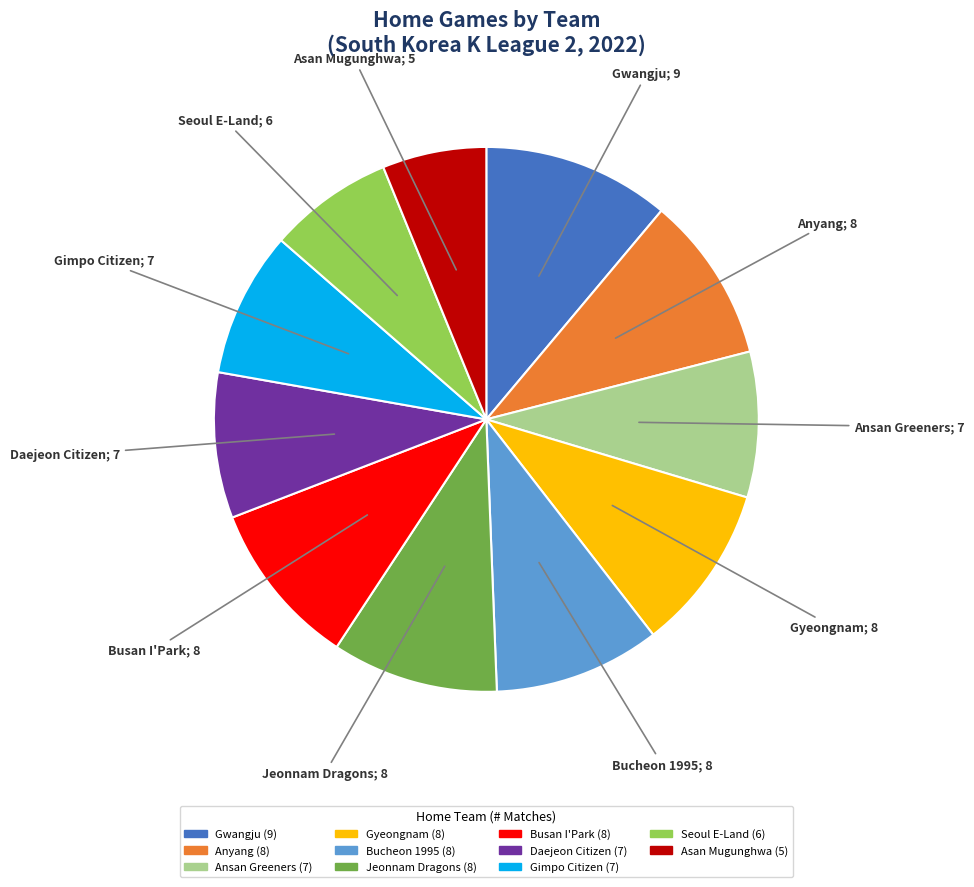

Which category has the biggest portion of the pie?

Gwangju